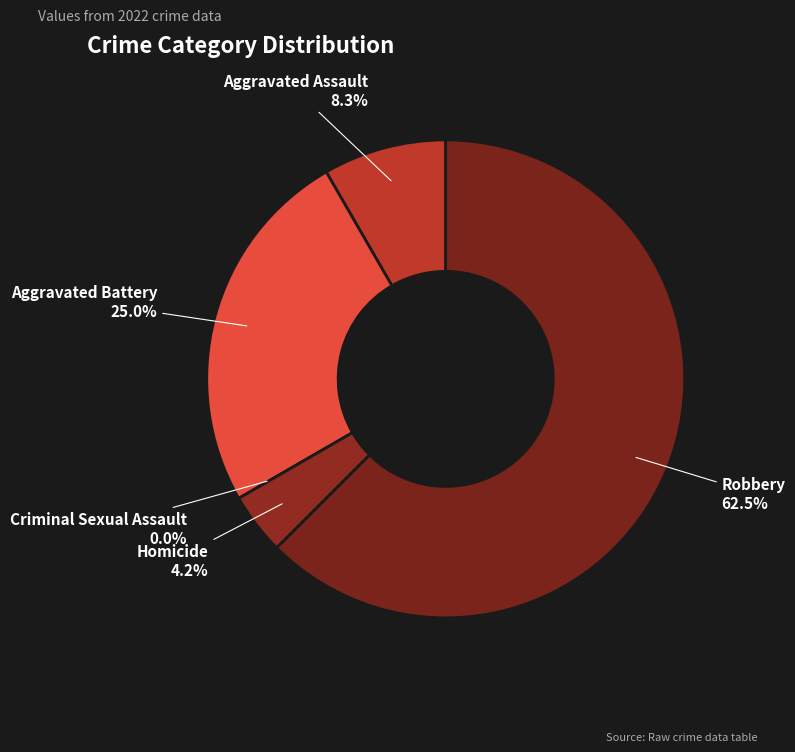

How many segments does this pie chart have?

5